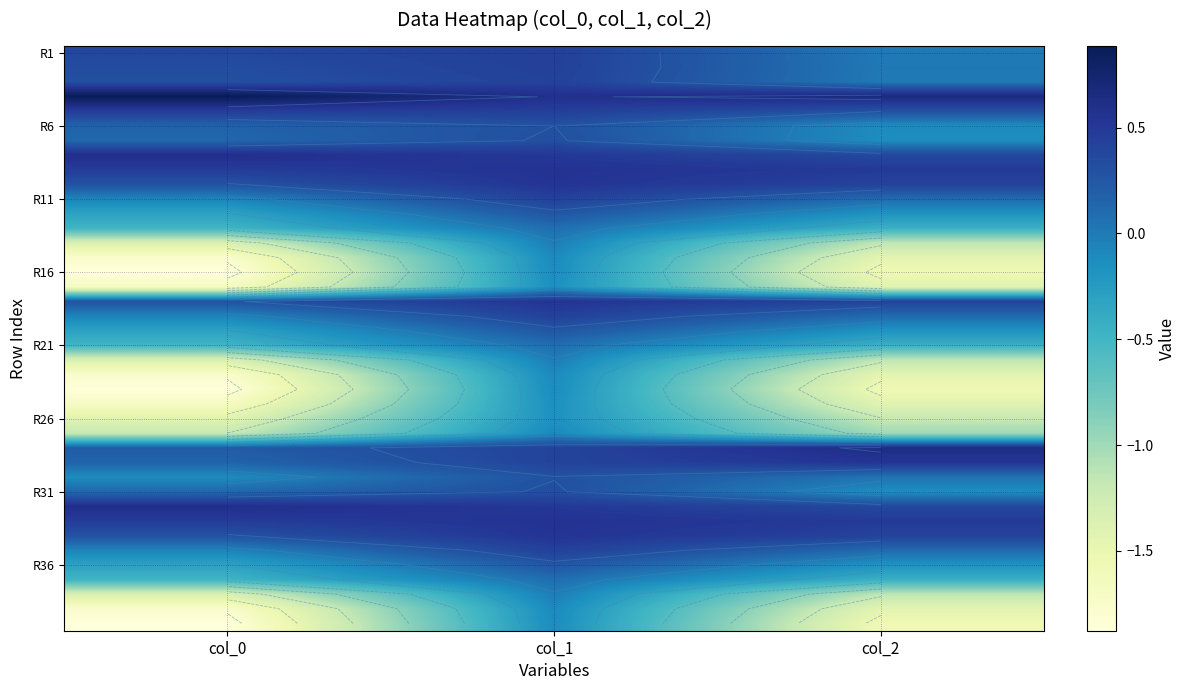

What is the spread (max minus min) of values at col_0?

2.8